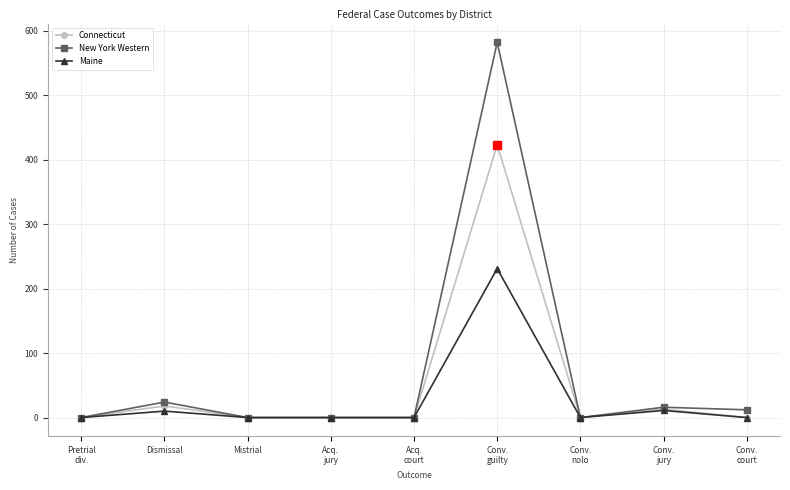

What is the maximum value for Connecticut?

423